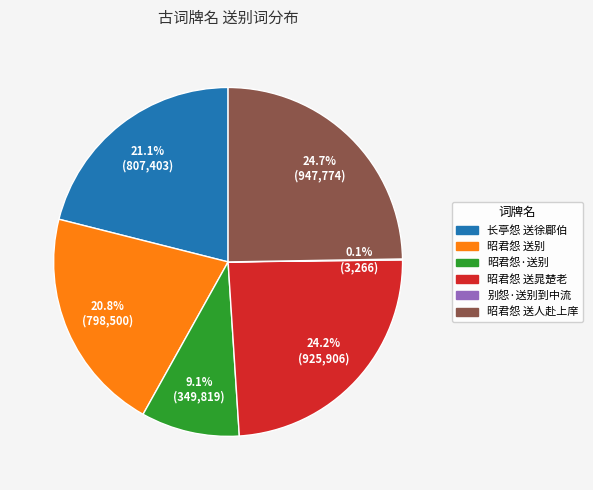

Is there a majority slice in this chart?

No